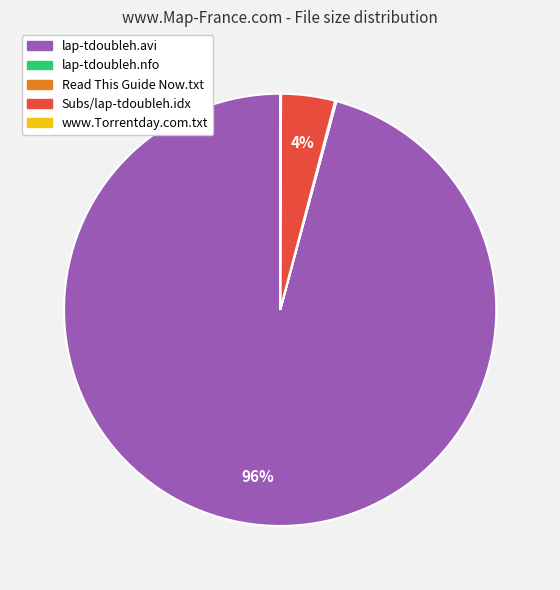

What is the largest slice in the pie chart?

lap-tdoubleh.avi